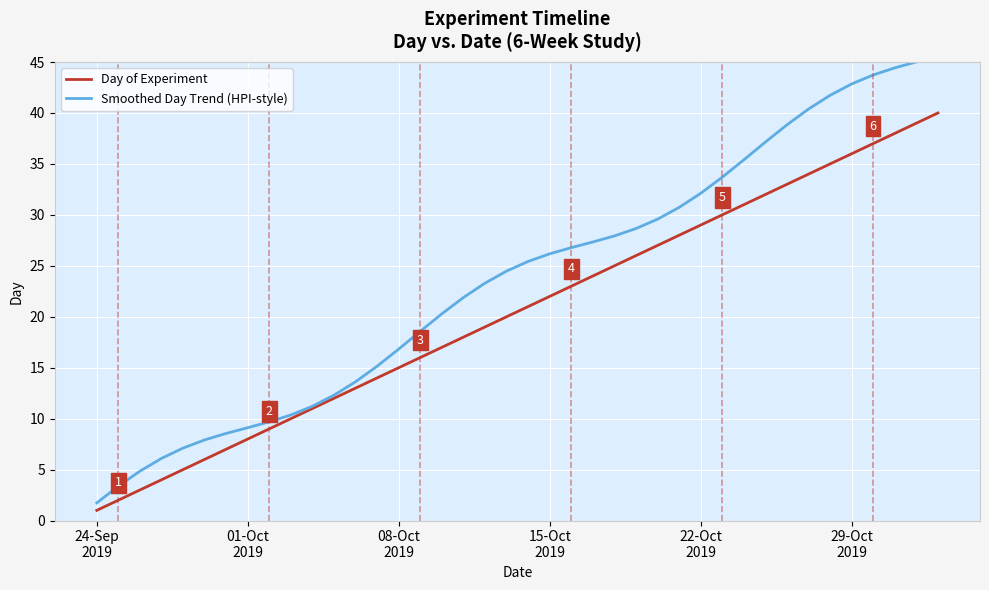

What is the maximum value for Day of Experiment?

40